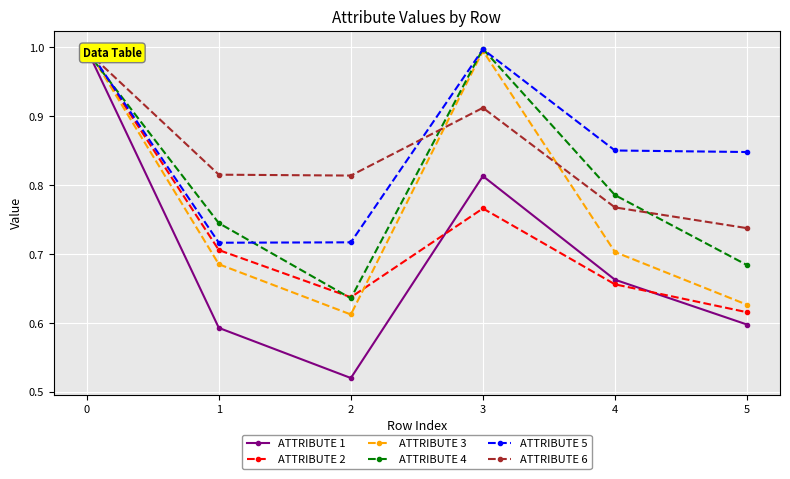

At 0, list the series in order from largest to smallest.

ATTRIBUTE 2, ATTRIBUTE 3, ATTRIBUTE 5, ATTRIBUTE 1, ATTRIBUTE 6, ATTRIBUTE 4